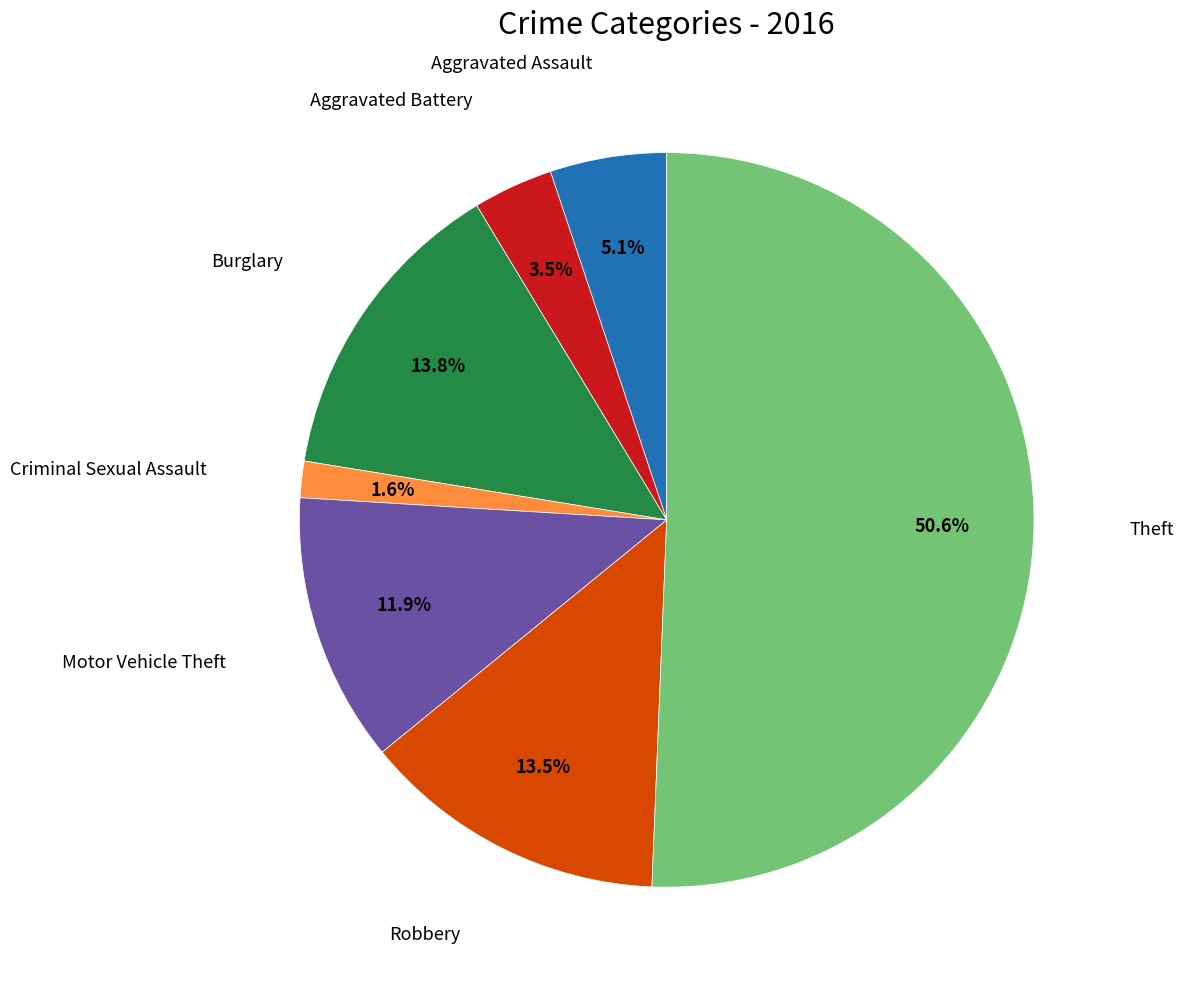

Does any single category account for the majority?

Yes